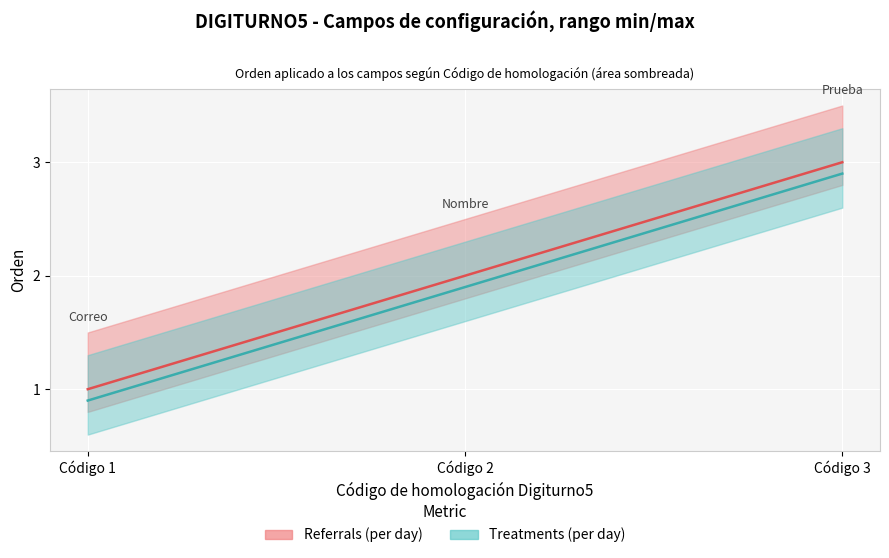

True or false: Referrals (per day) has a value of 3.0 at Código 3.

True